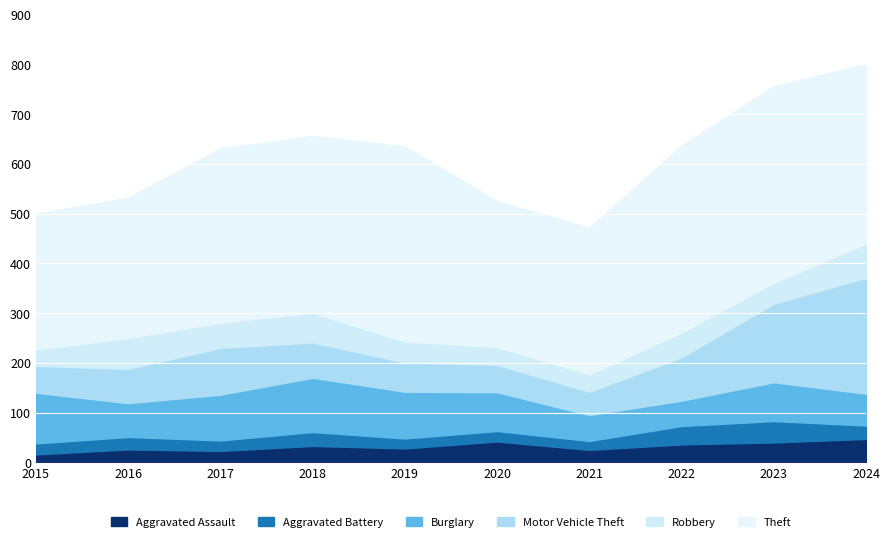

How many data points in Robbery are above 50?

4